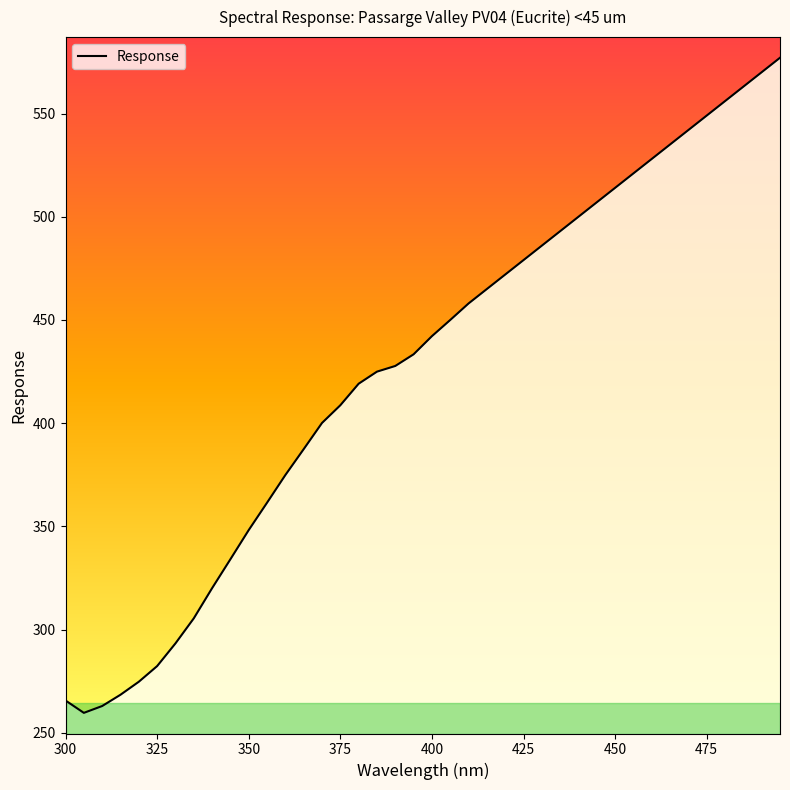

What is the difference between the maximum and minimum values?

317.3